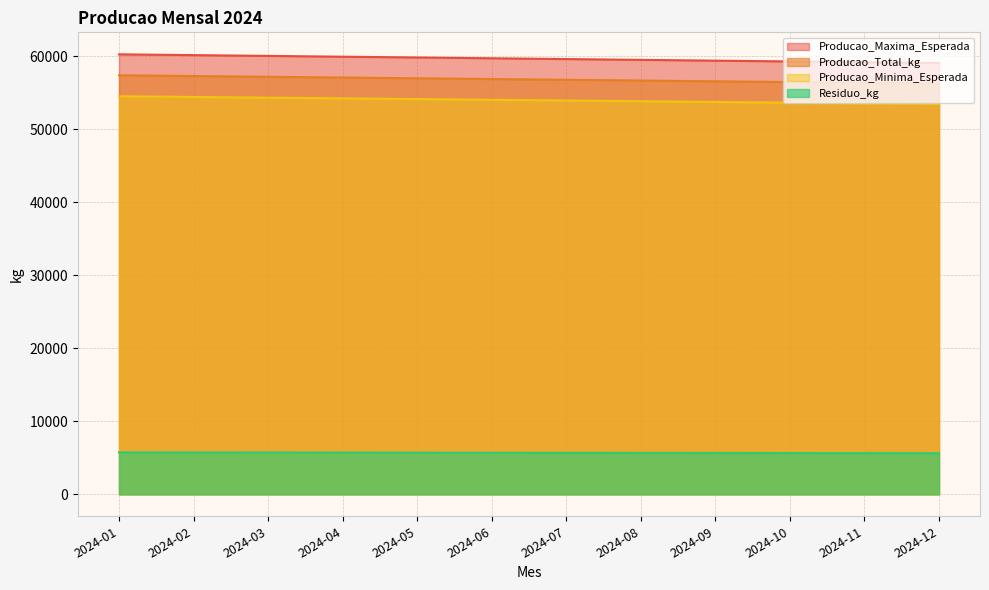

True or false: Residuo_kg has more than 2 interior local peaks.

False